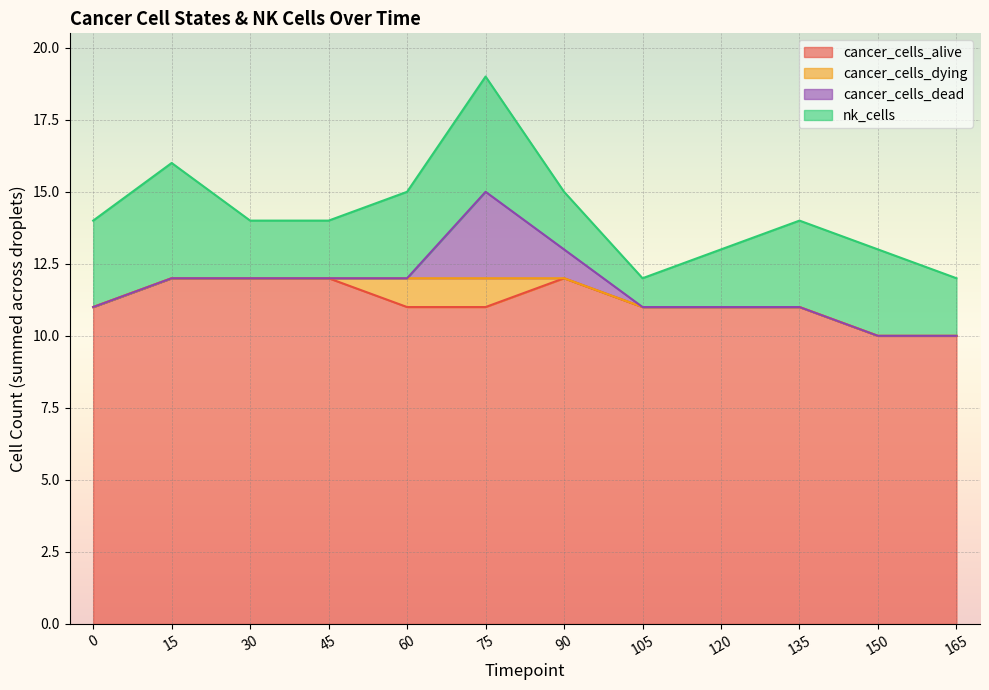

True or false: cancer_cells_dead has a value of 1 at 8.

False